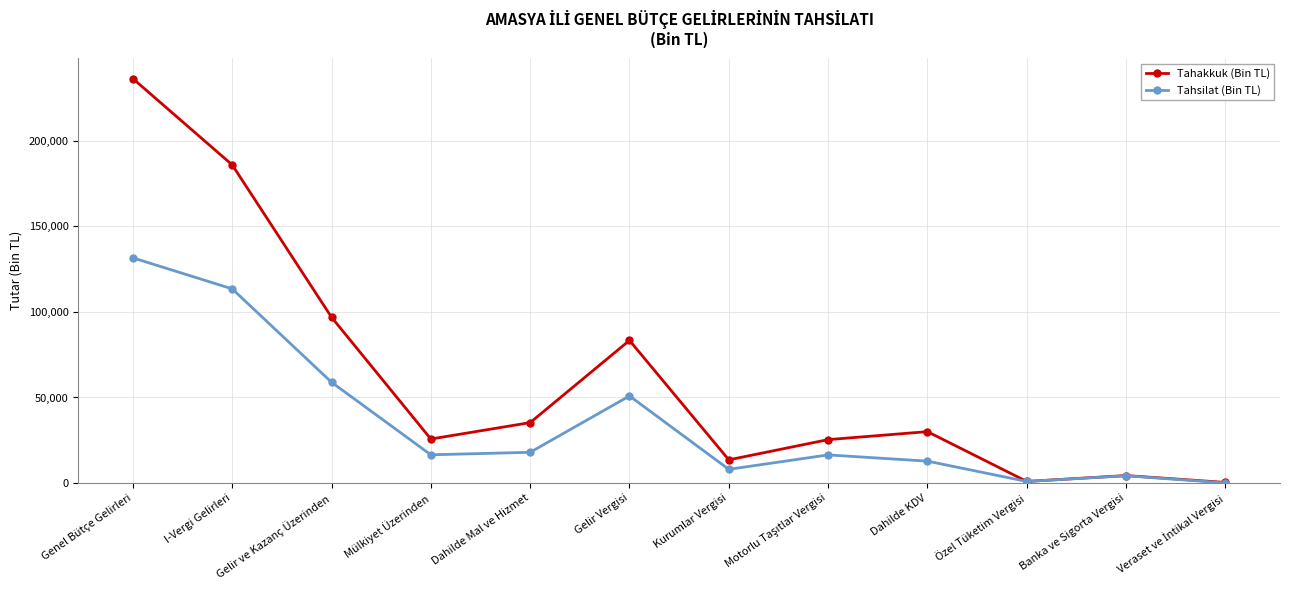

Rank the series by their average value, from highest to lowest.

Tahakkuk (Bin TL), Tahsilat (Bin TL)